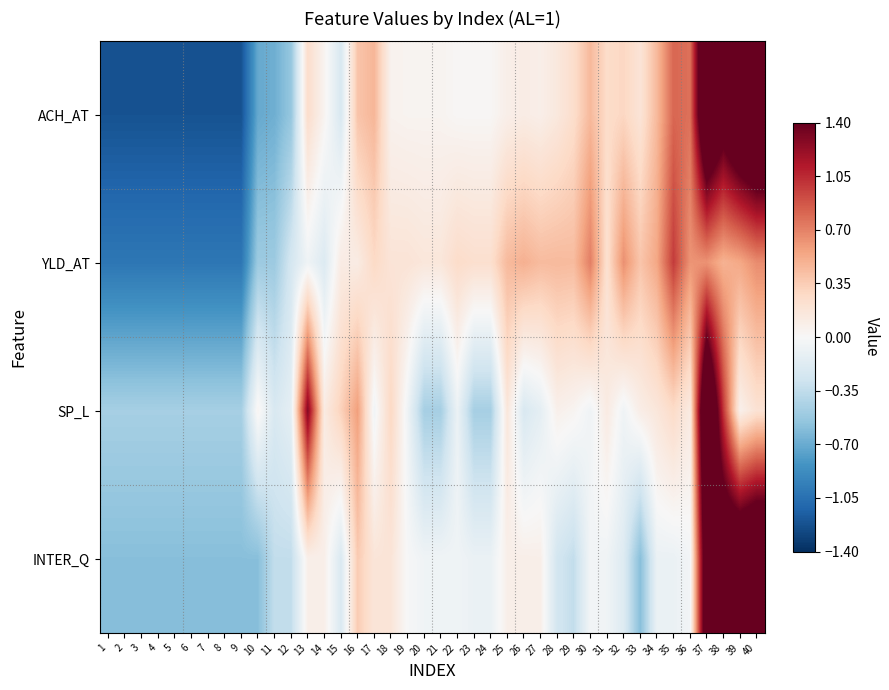

List the series in order of their overall mean, lowest first.

INTER_Q, YLD_AT, SP_L, ACH_AT